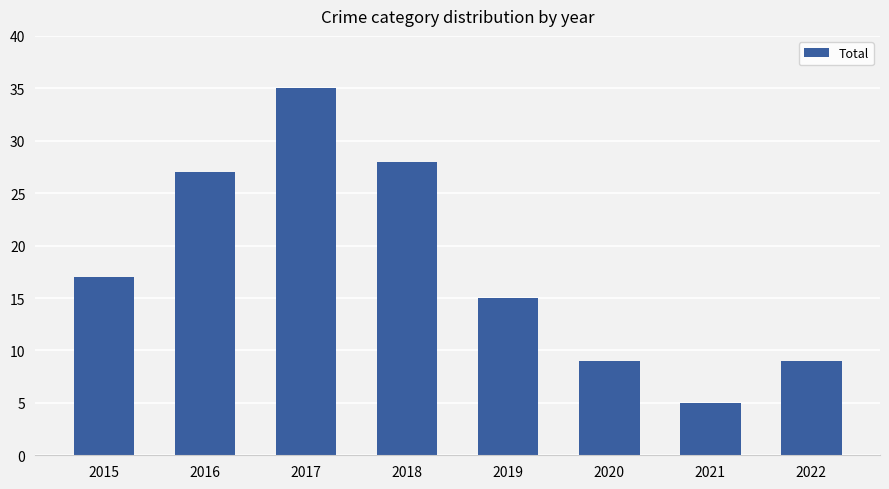

What is the difference between the maximum and minimum values?

30